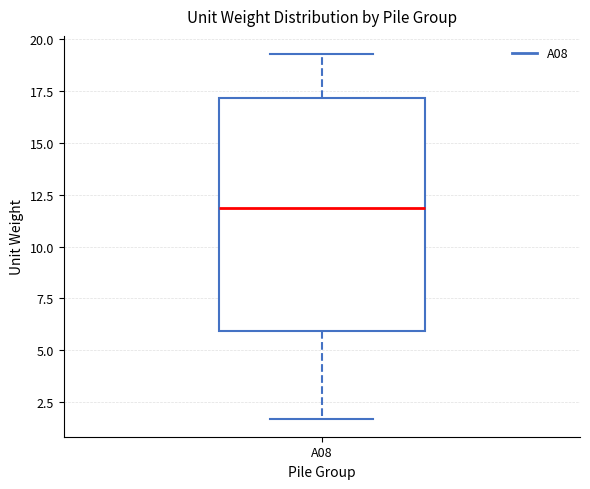

Transcribe this box plot: give where the median line is, the range the box spans, and where the two whiskers end, as read against the y-axis. The values are not printed on the chart, so give them approximately, as read against the axis.

median 12.0, box 6.0 to 17.0, whiskers 1.5 to 19.5